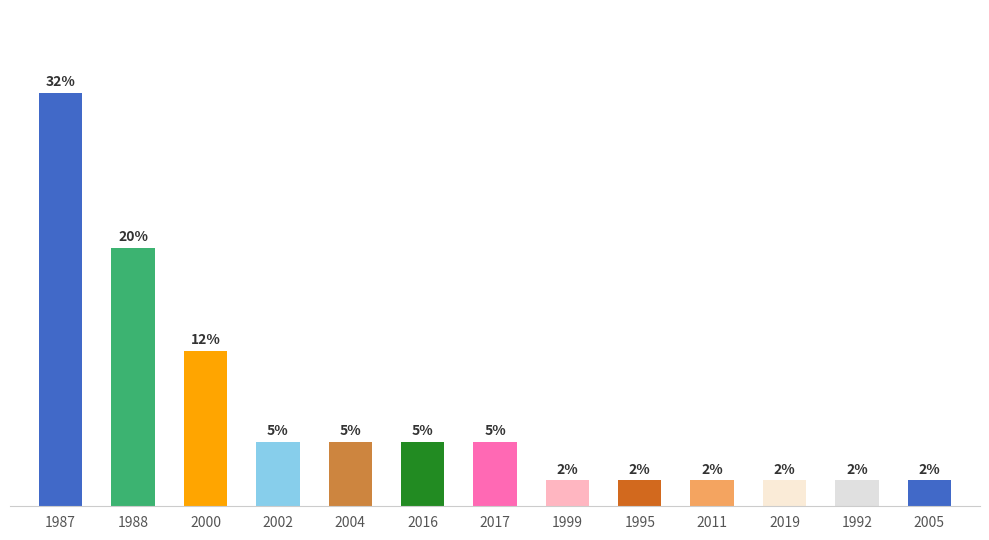

How many bars are there in total?

13